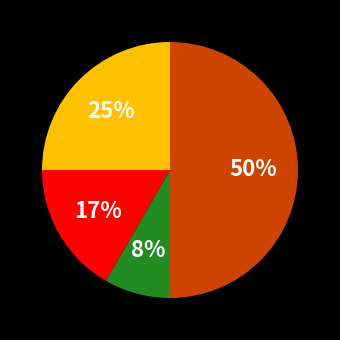

To the nearest percent, what is the average slice percentage?

25%